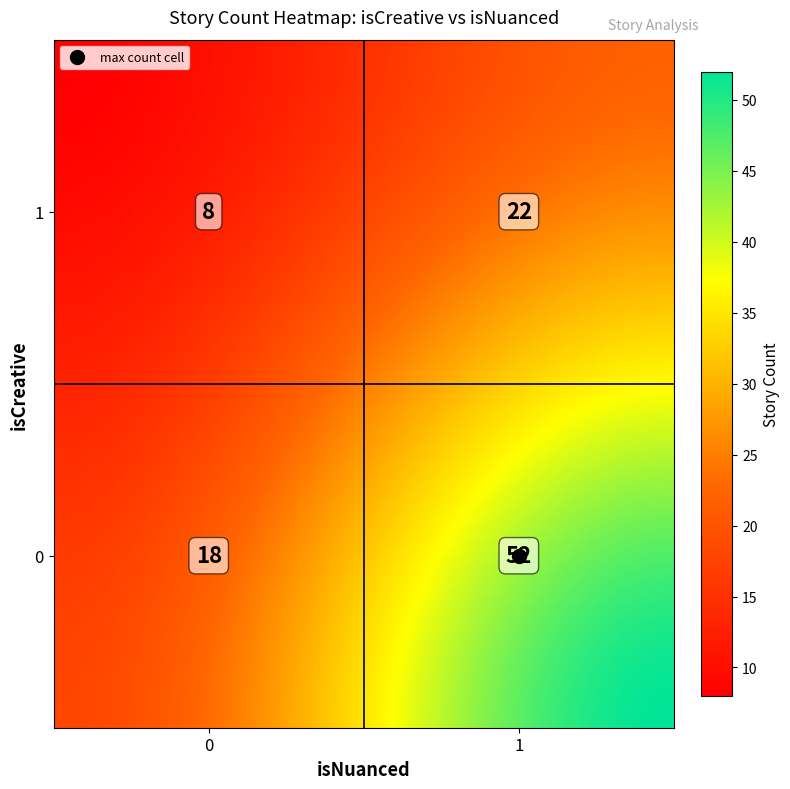

What is the average value?

25